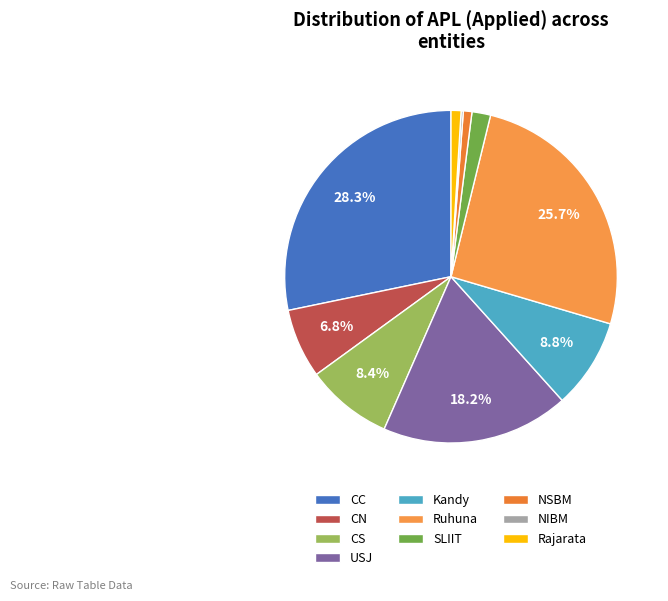

What percentage is the CC slice, to the nearest percent?

28%